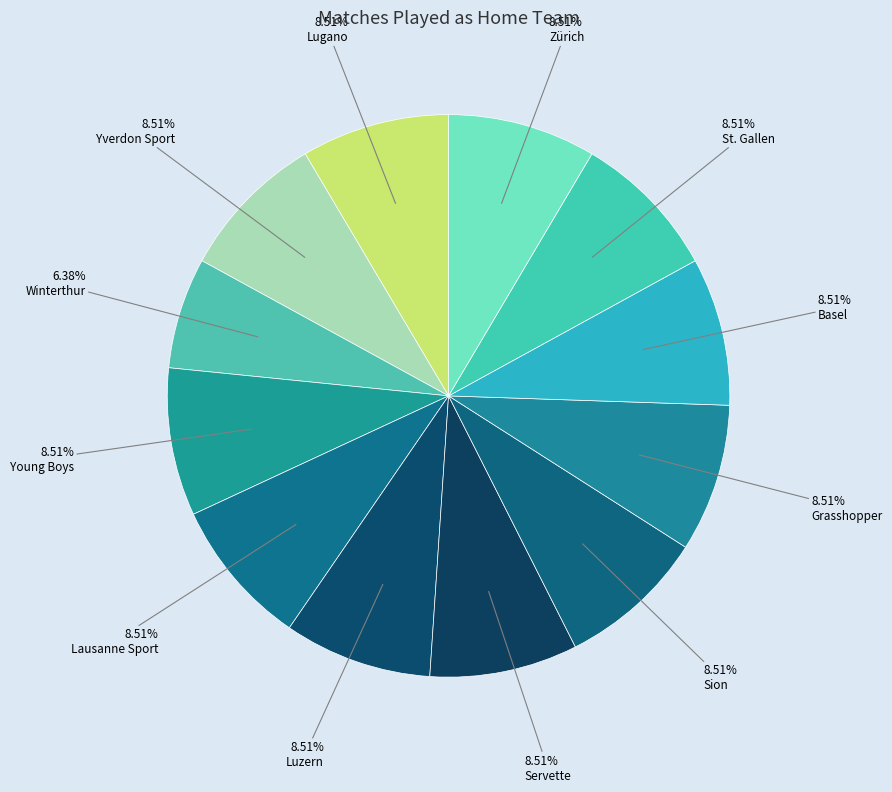

Count the number of slices in the pie.

12